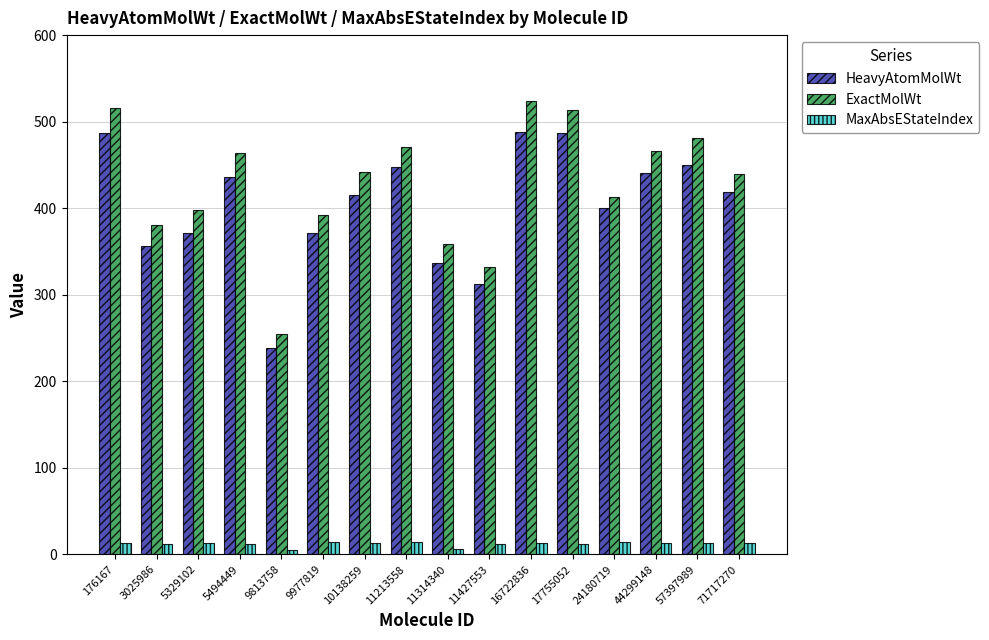

What is the sum of all MaxAbsEStateIndex values?

196.7